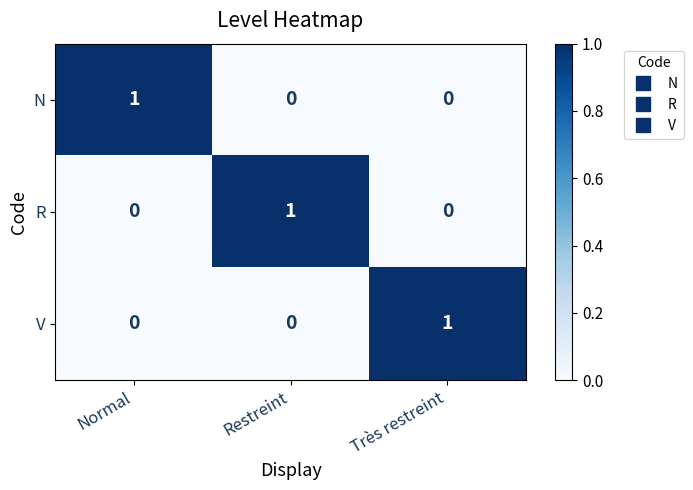

Which category has the highest value in the N series?

Normal